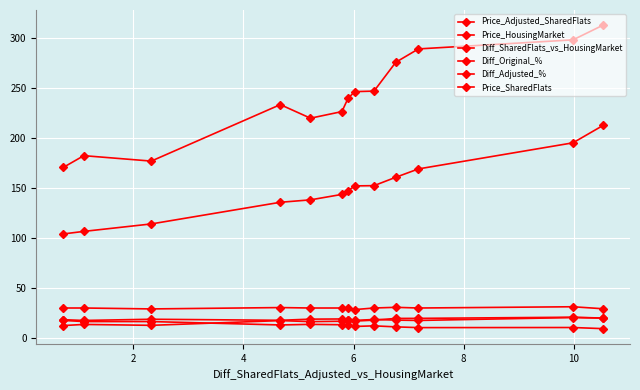

Does the chart have visible grid lines?

Yes